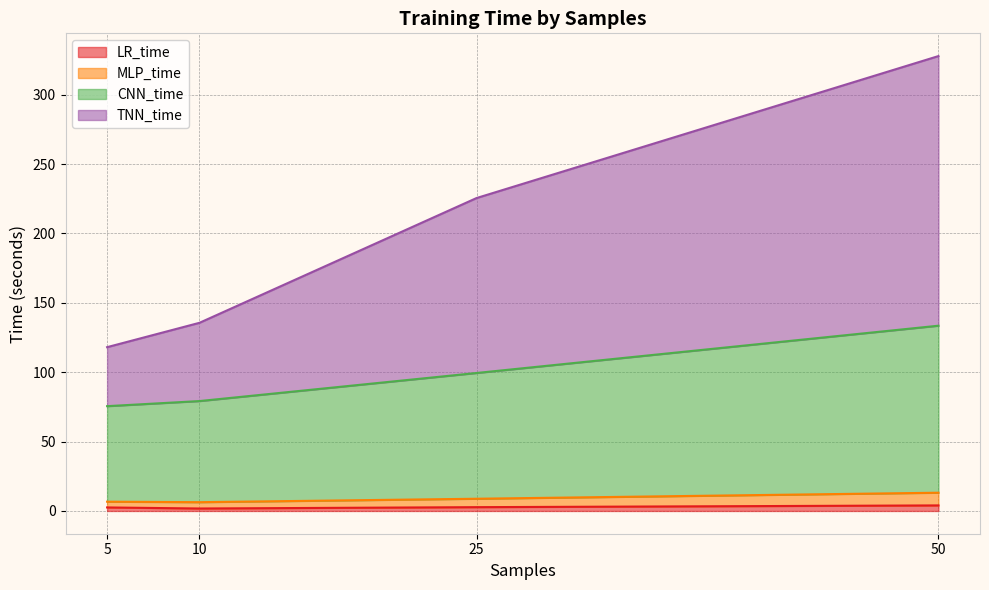

What is the approximate value of LR_time at 50?

4.0